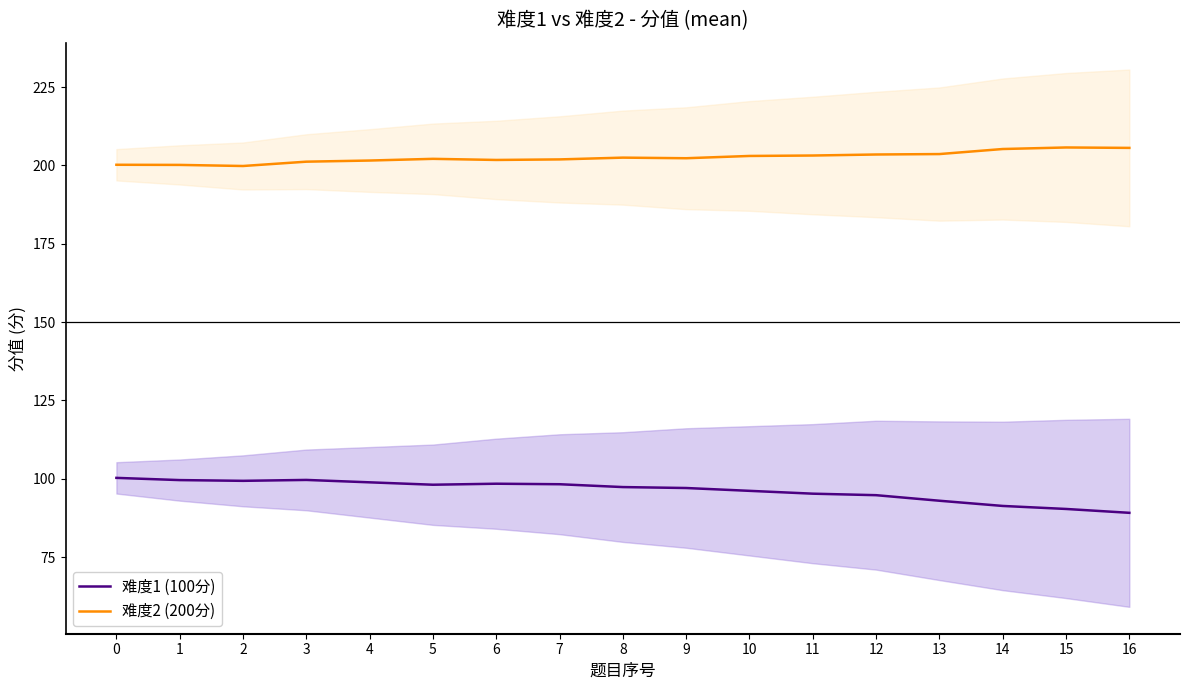

How many data points in 难度1 (100分) are less than 97?

7